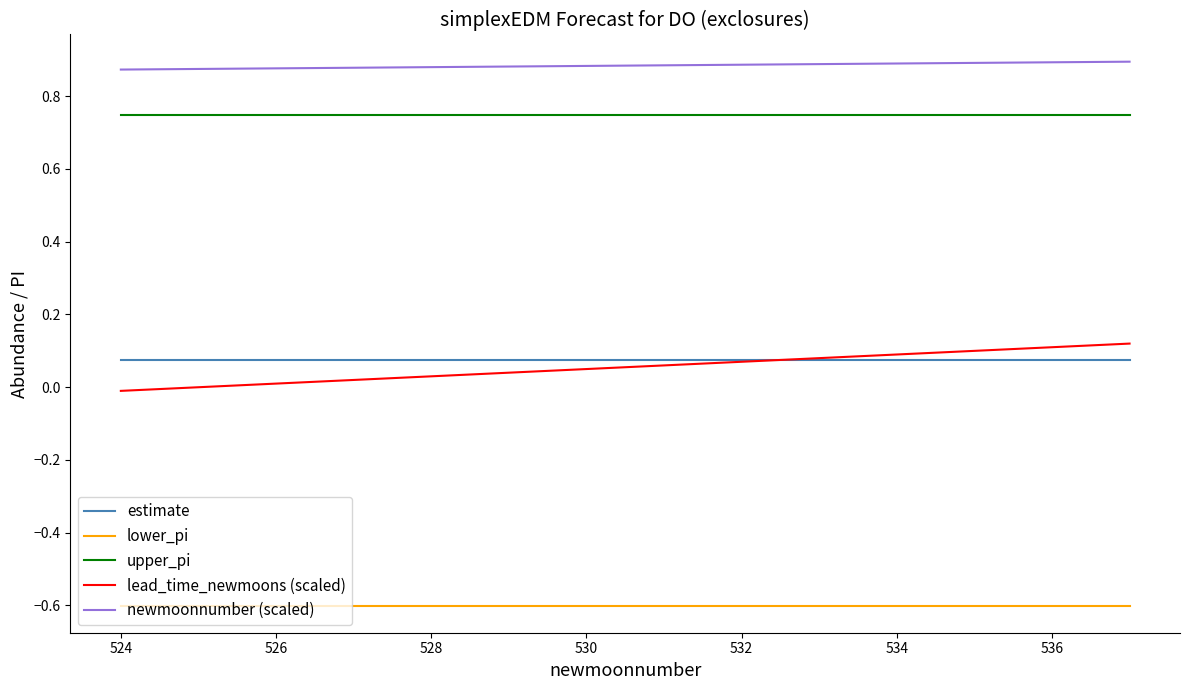

Which series has the widest spread of values?

lead_time_newmoons (scaled)